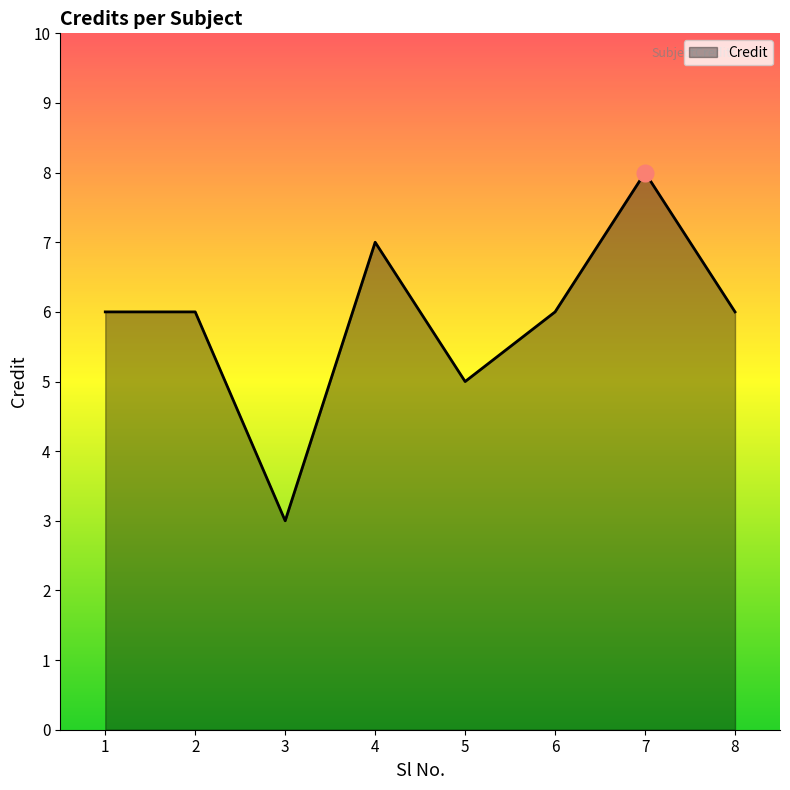

The chart shows a value of 6 at 2. True or false?

True